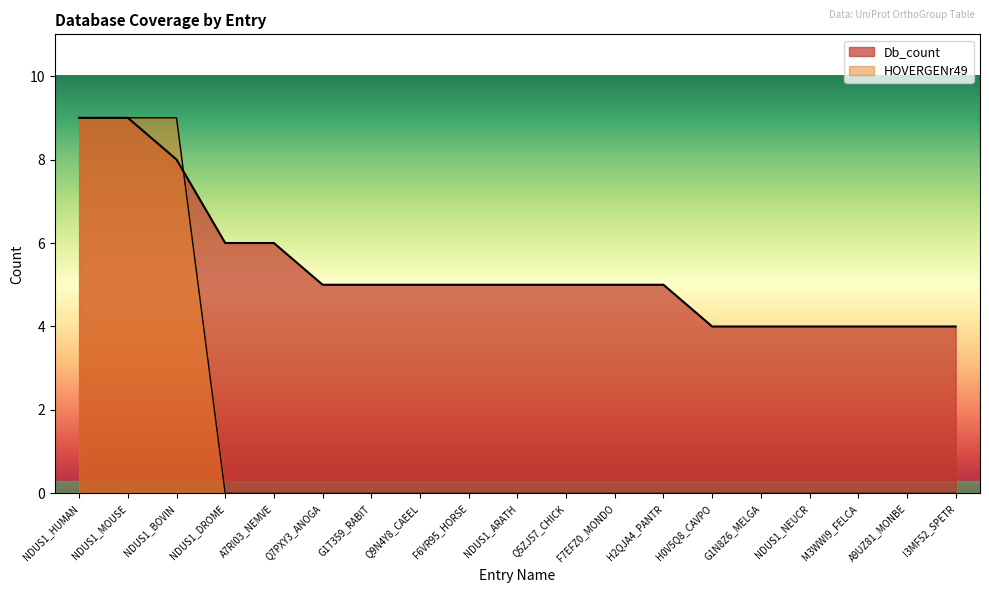

Does the chart display data point markers on the line(s)?

No